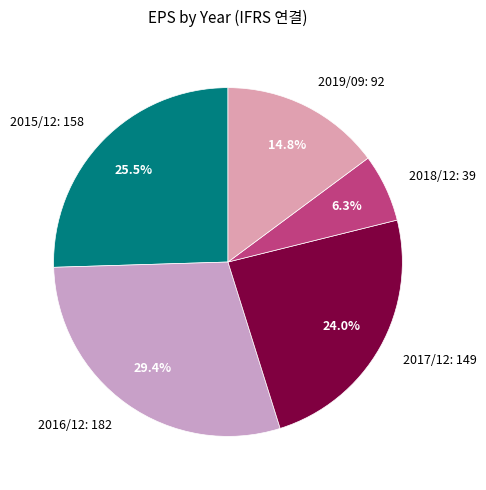

The 2019/09 slice represents 15% of the pie. True or false?

True